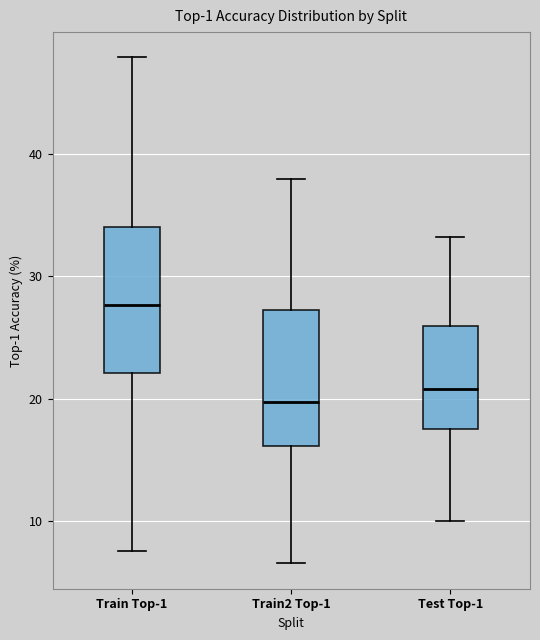

Which box's median line is the lowest?

Train2 Top-1